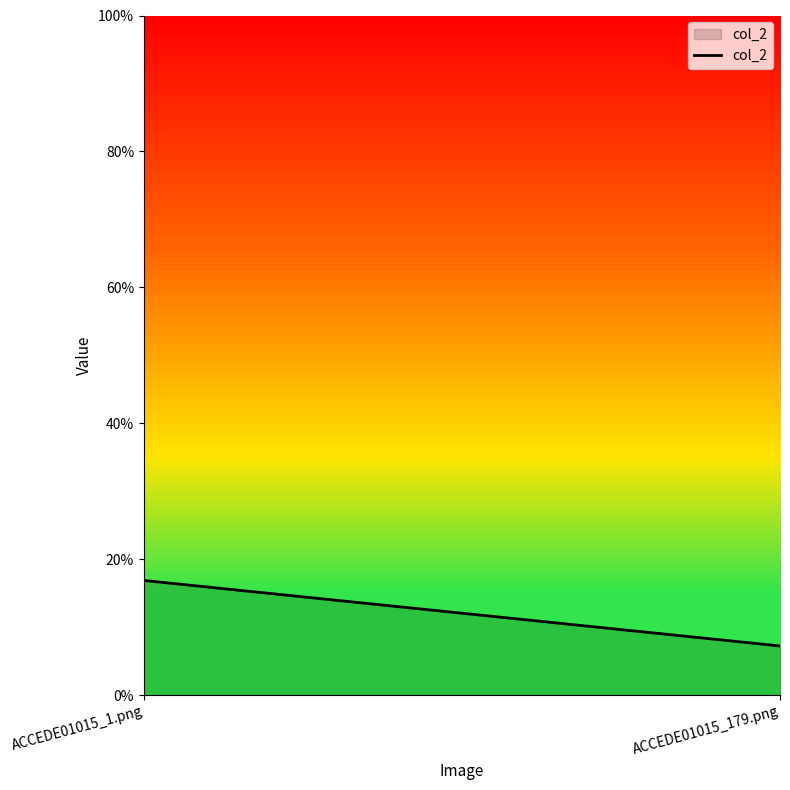

What is the change in value from ACCEDE01015_1.png to ACCEDE01015_179.png?

-0.1